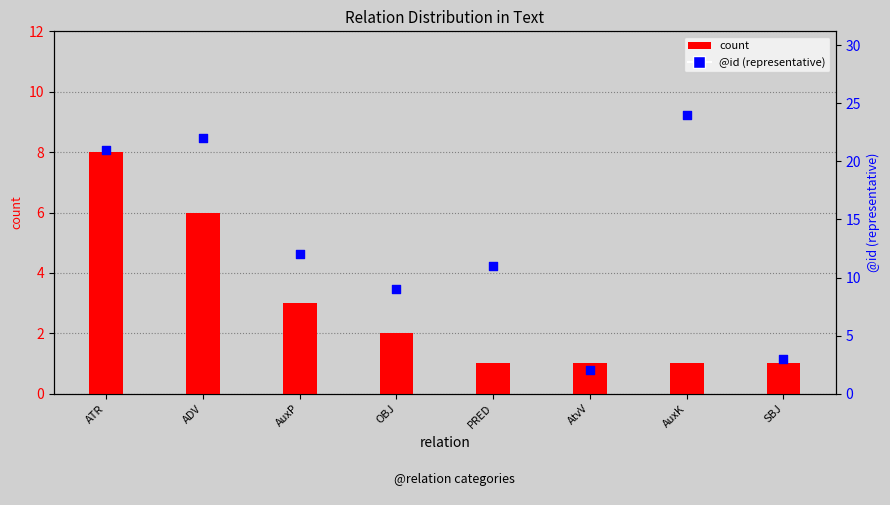

What is the total value across all series at SBJ?

4